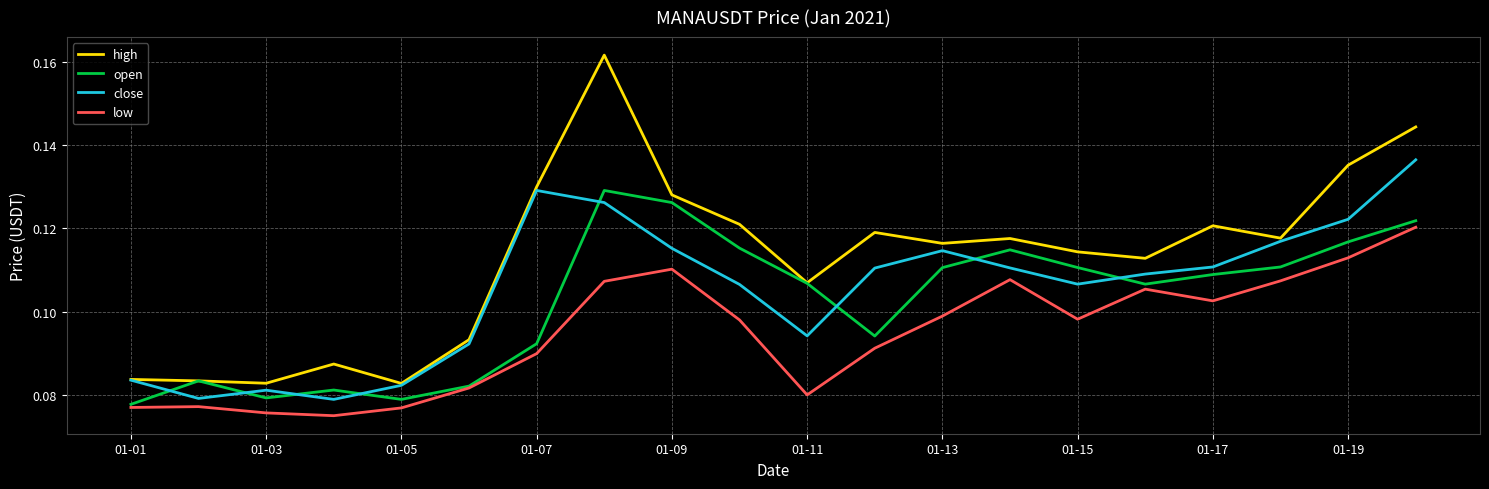

Which series has the largest total across all categories?

high